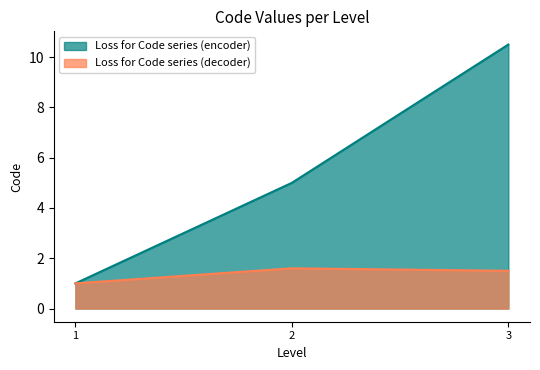

Is it true that the value at 3 is 10.5?

True